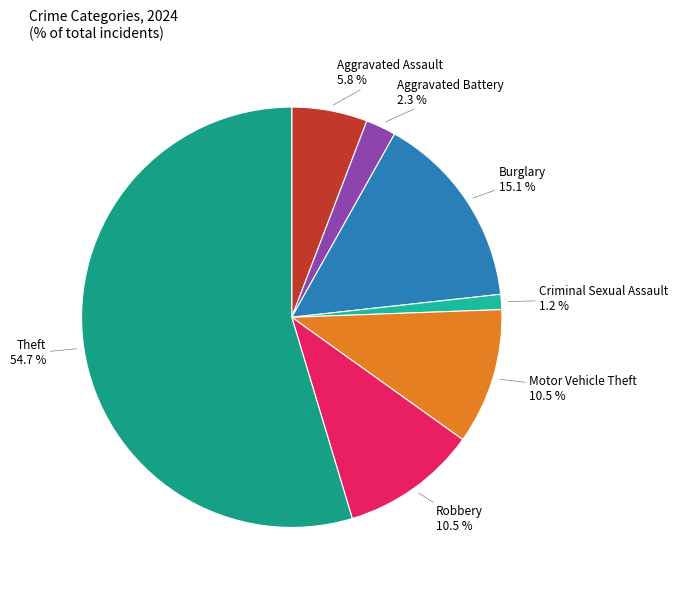

Approximately how many times larger is the value at Theft compared to Robbery?

5.2